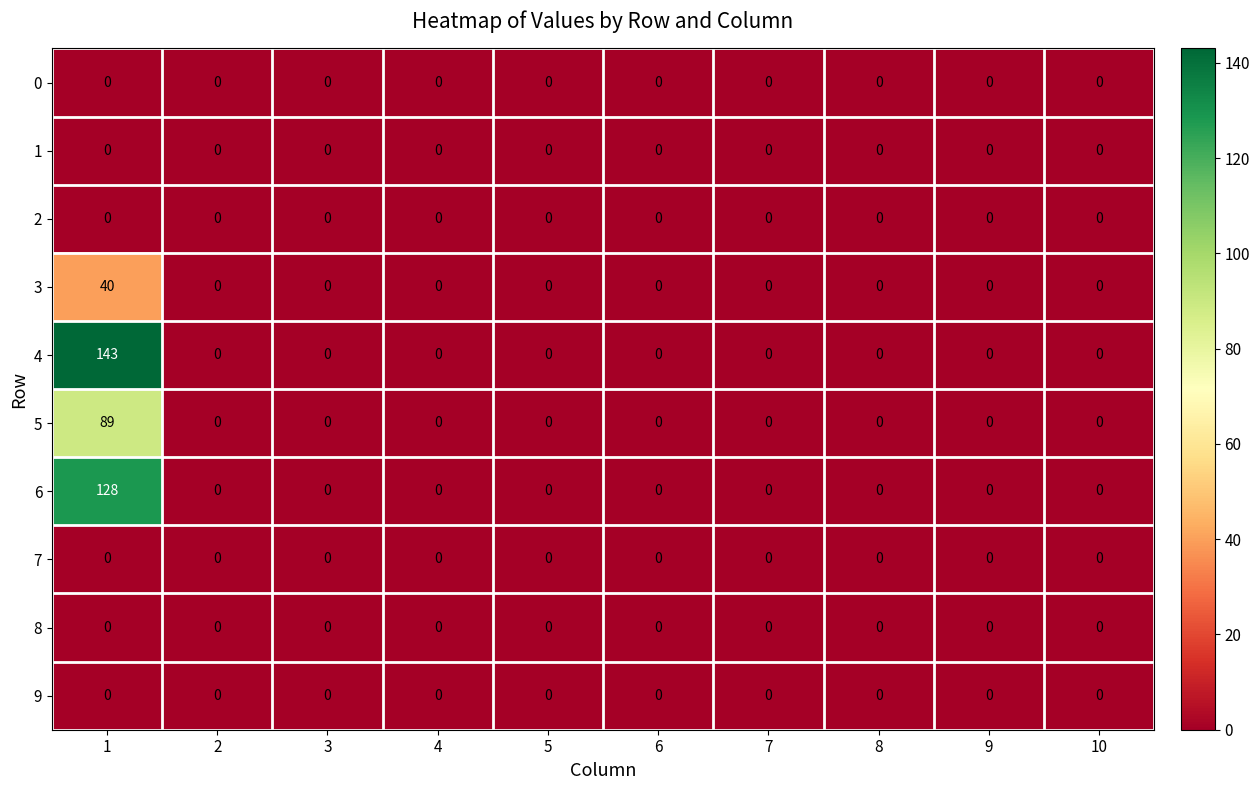

What is the maximum value shown in the chart?

143